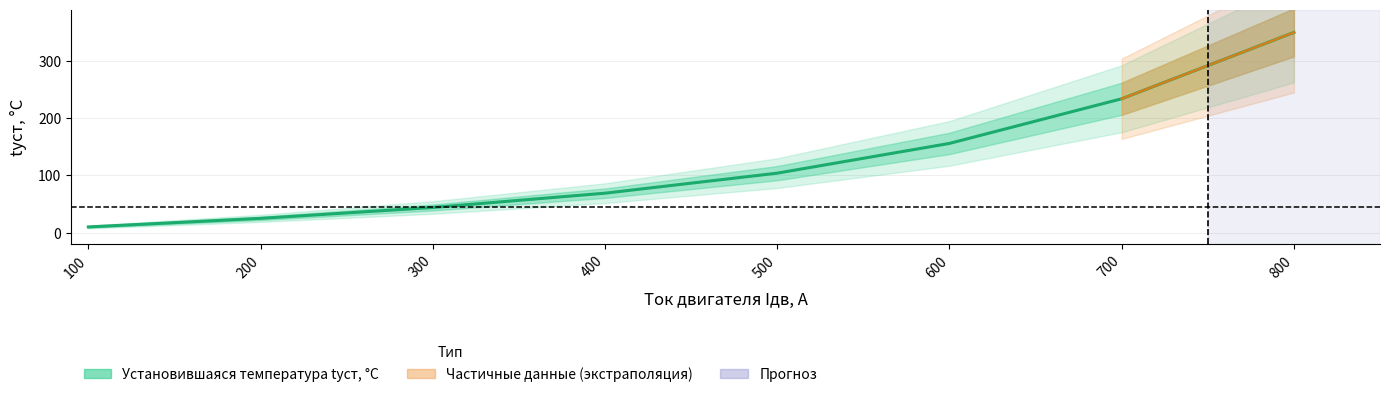

True or false: there are more than 2 points higher than both neighbors.

False